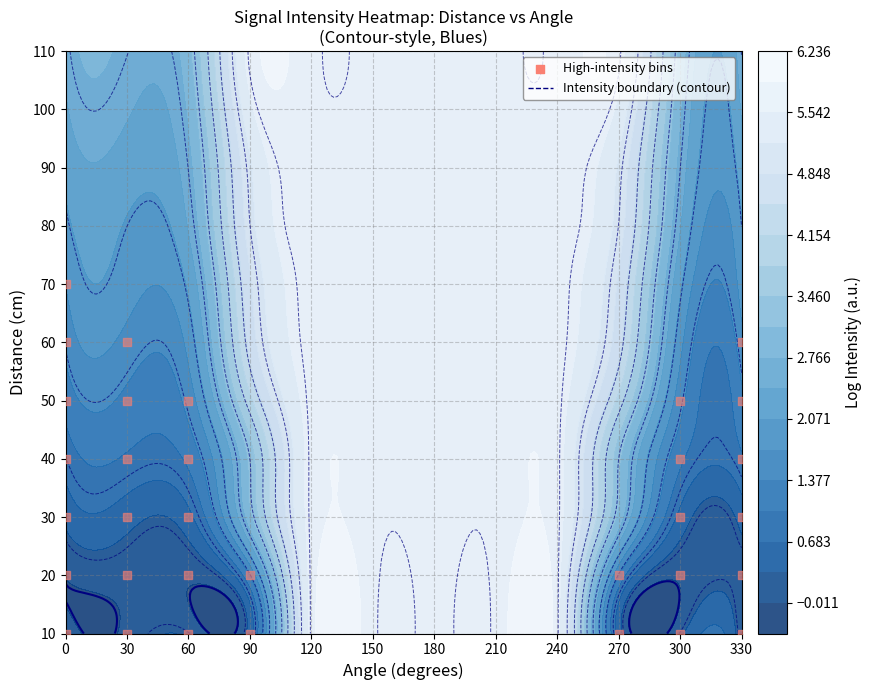

Reading left to right, extract all data points from this chart.

10	10	10	10	10	10	10	20	20	20	20	20	20	20	30	30	30	30	30	40	40	40	40	40	50	50	50	50	50	60	60	60	70